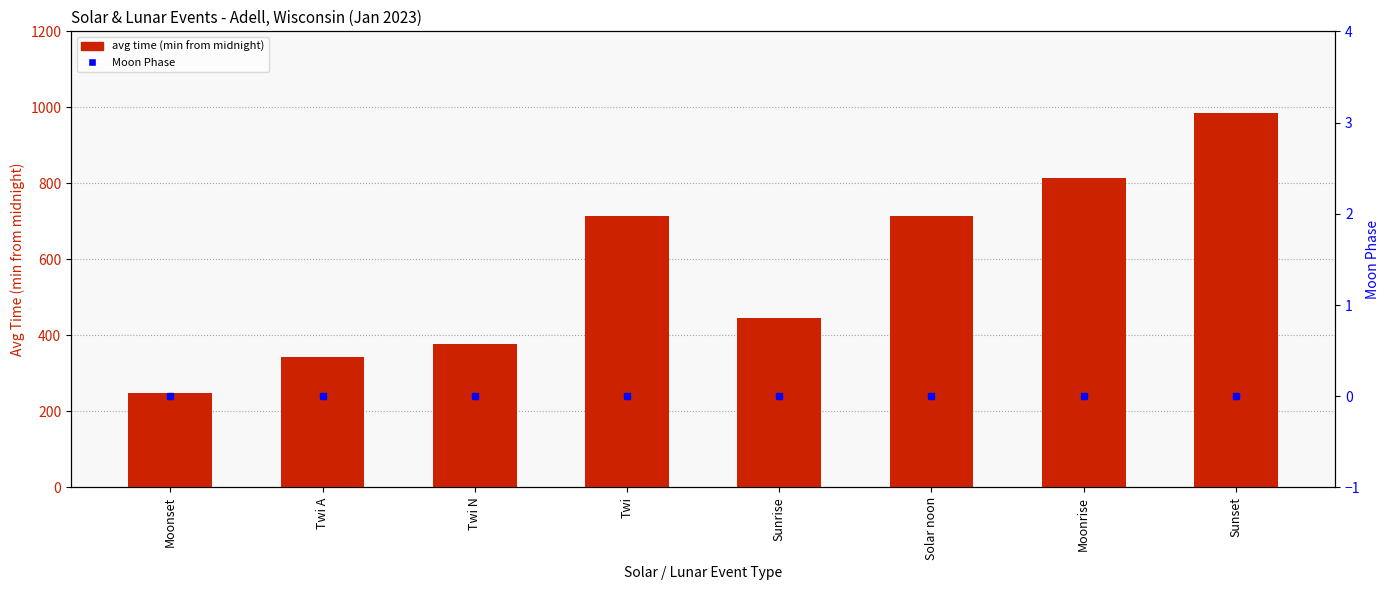

What is the difference between the maximum and minimum values in the avg time (min from midnight) series?

737.2